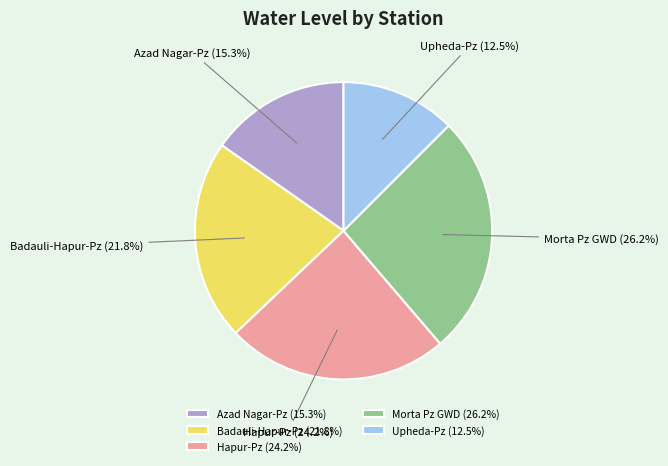

Rank the categories by value from lowest to highest.

Upheda-Pz, Azad Nagar-Pz, Badauli-Hapur-Pz, Hapur-Pz, Morta Pz GWD